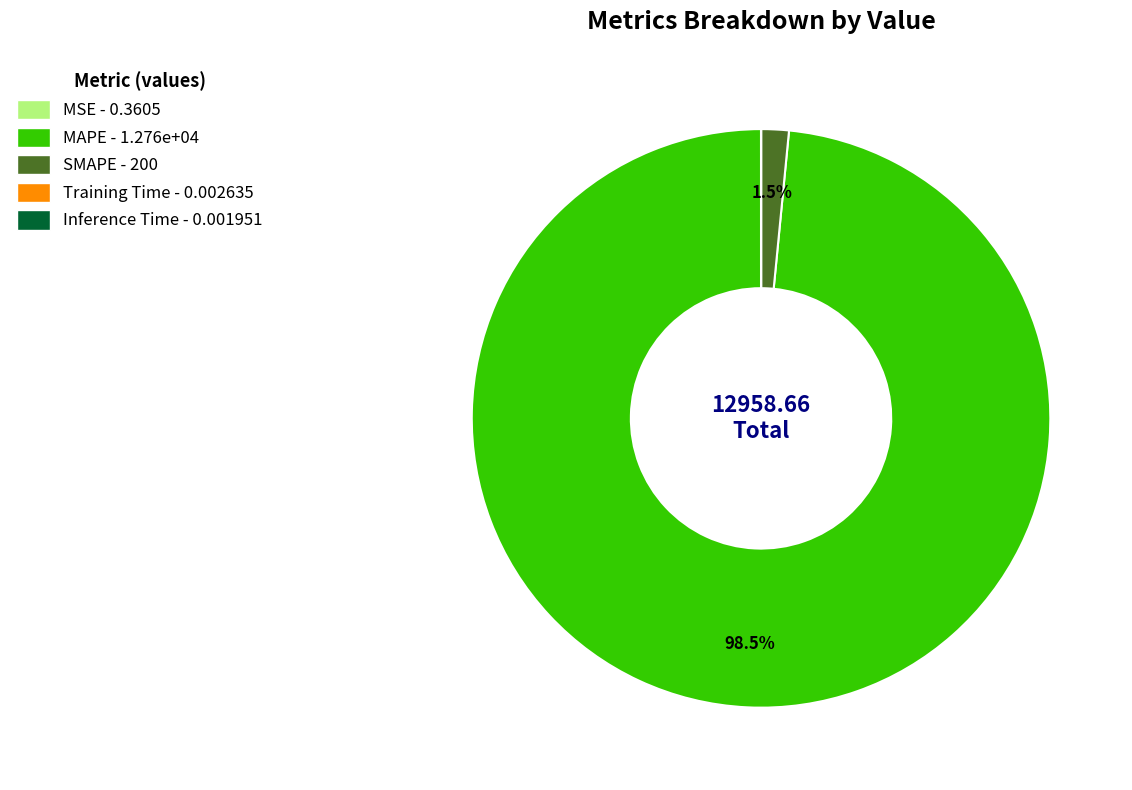

Between MAPE and SMAPE, which is larger?

MAPE